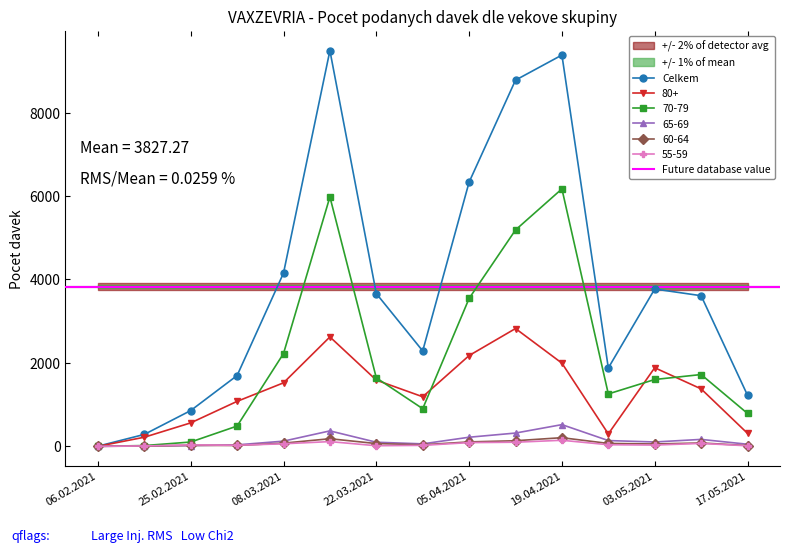

What is the approximate value of 55-59 at 17.05.2021, to the nearest 5?

15